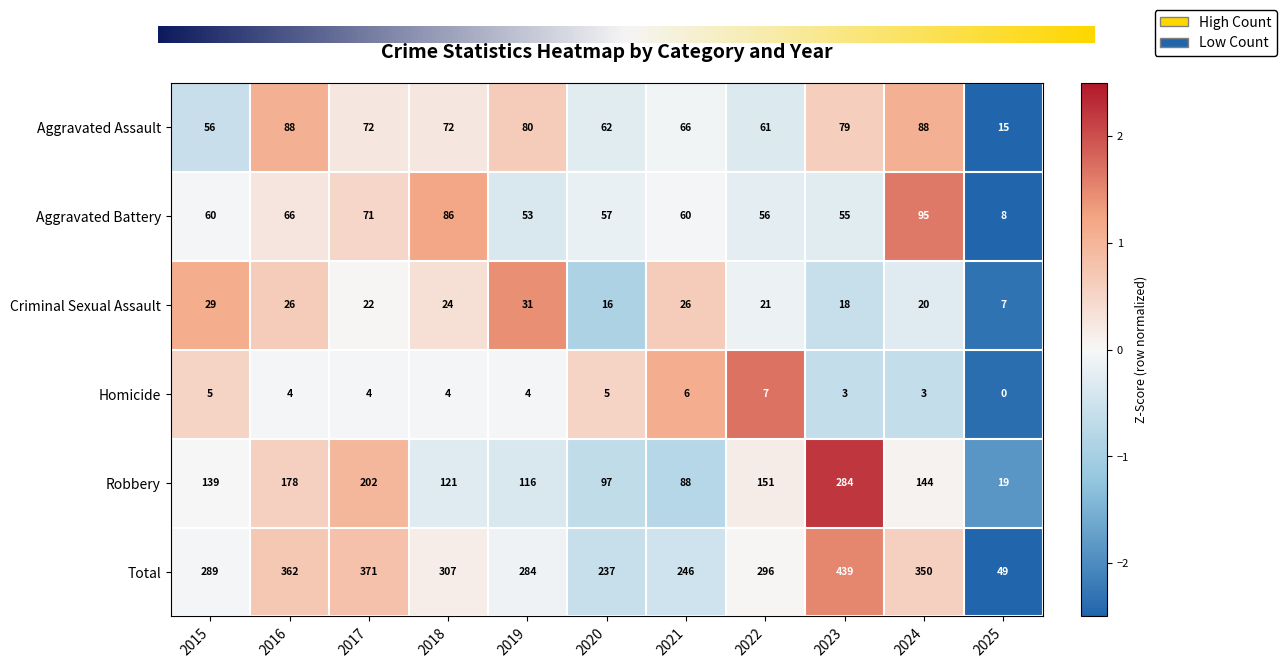

Which series has the largest range (max minus min)?

Total